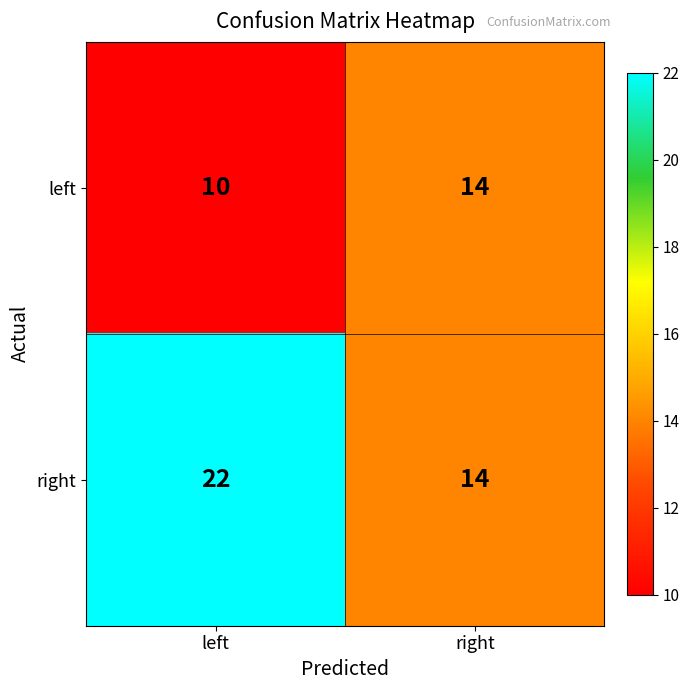

What is the difference between the right values at left and right?

8